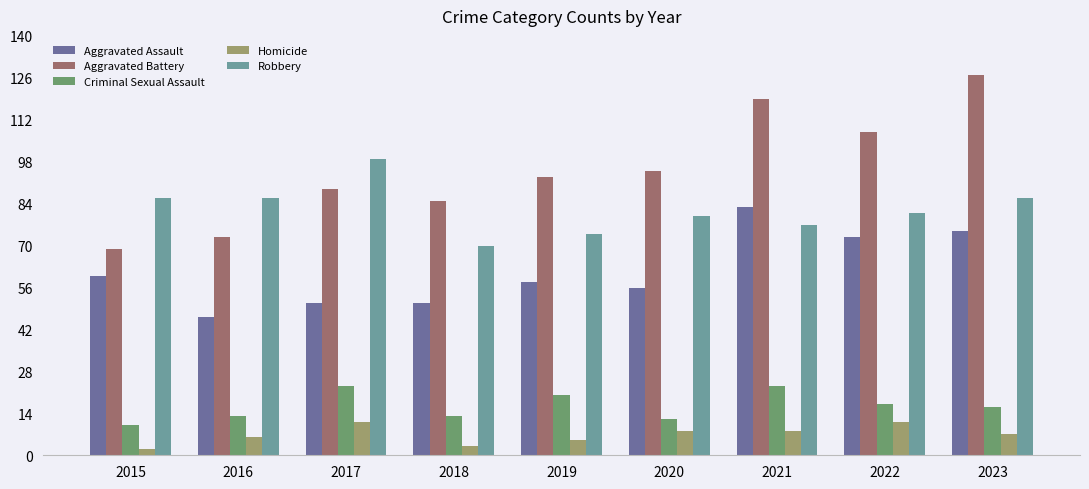

What value does the Aggravated Assault series have at 2017?

51